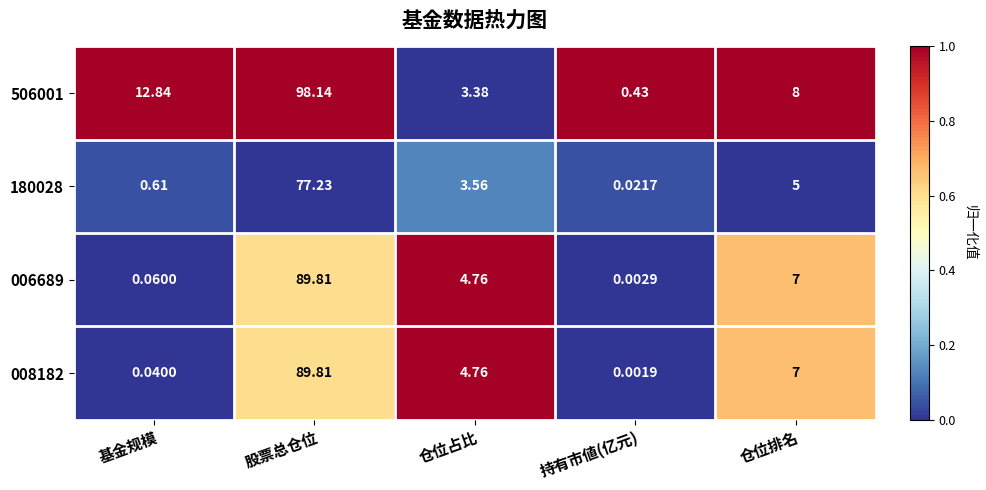

What is the maximum value shown in the chart?

98.1